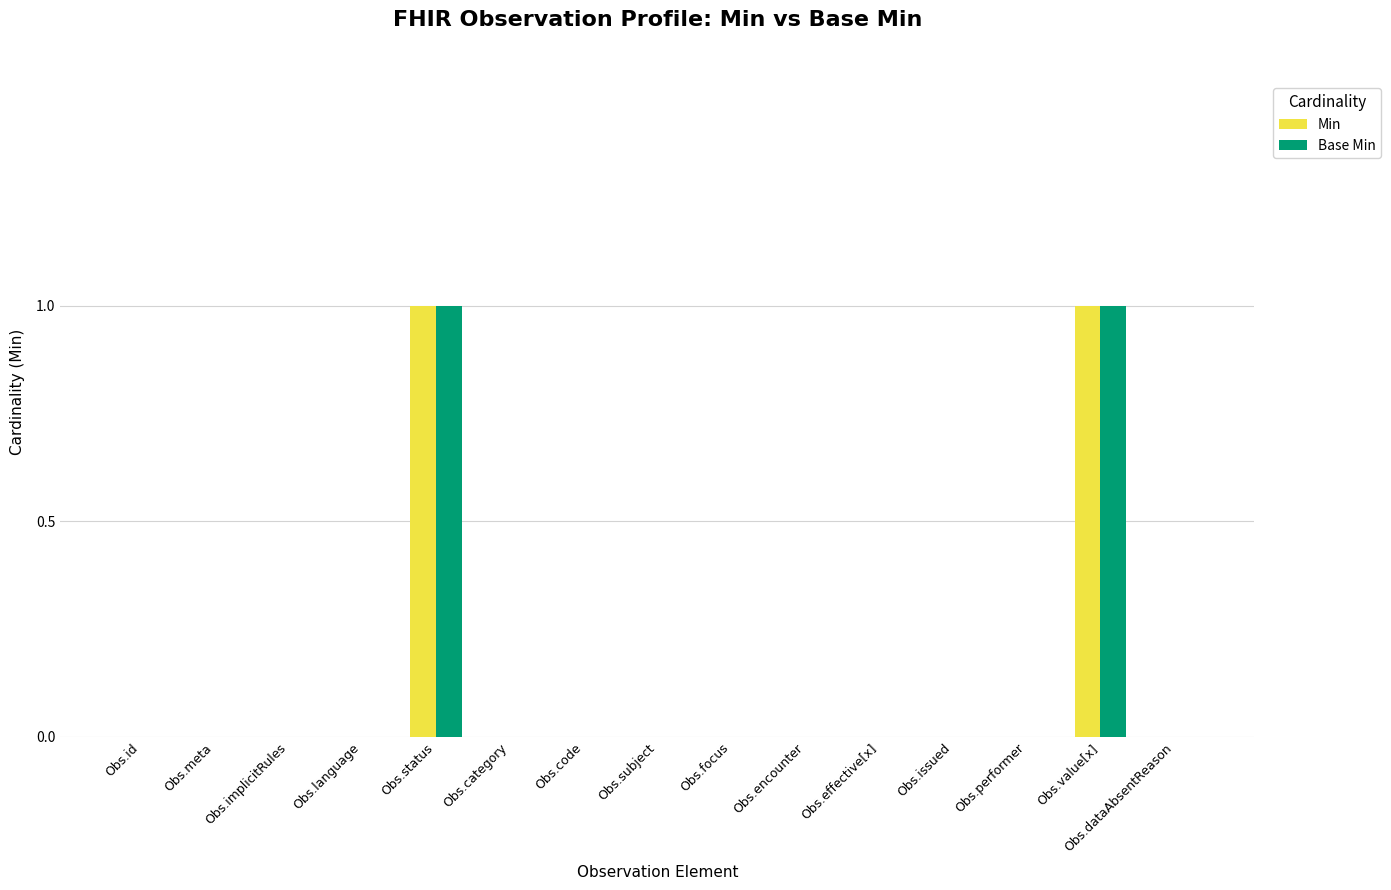

Is the value of Base Min at Obs.implicitRules greater than the value of Min at Obs.value[x]?

No